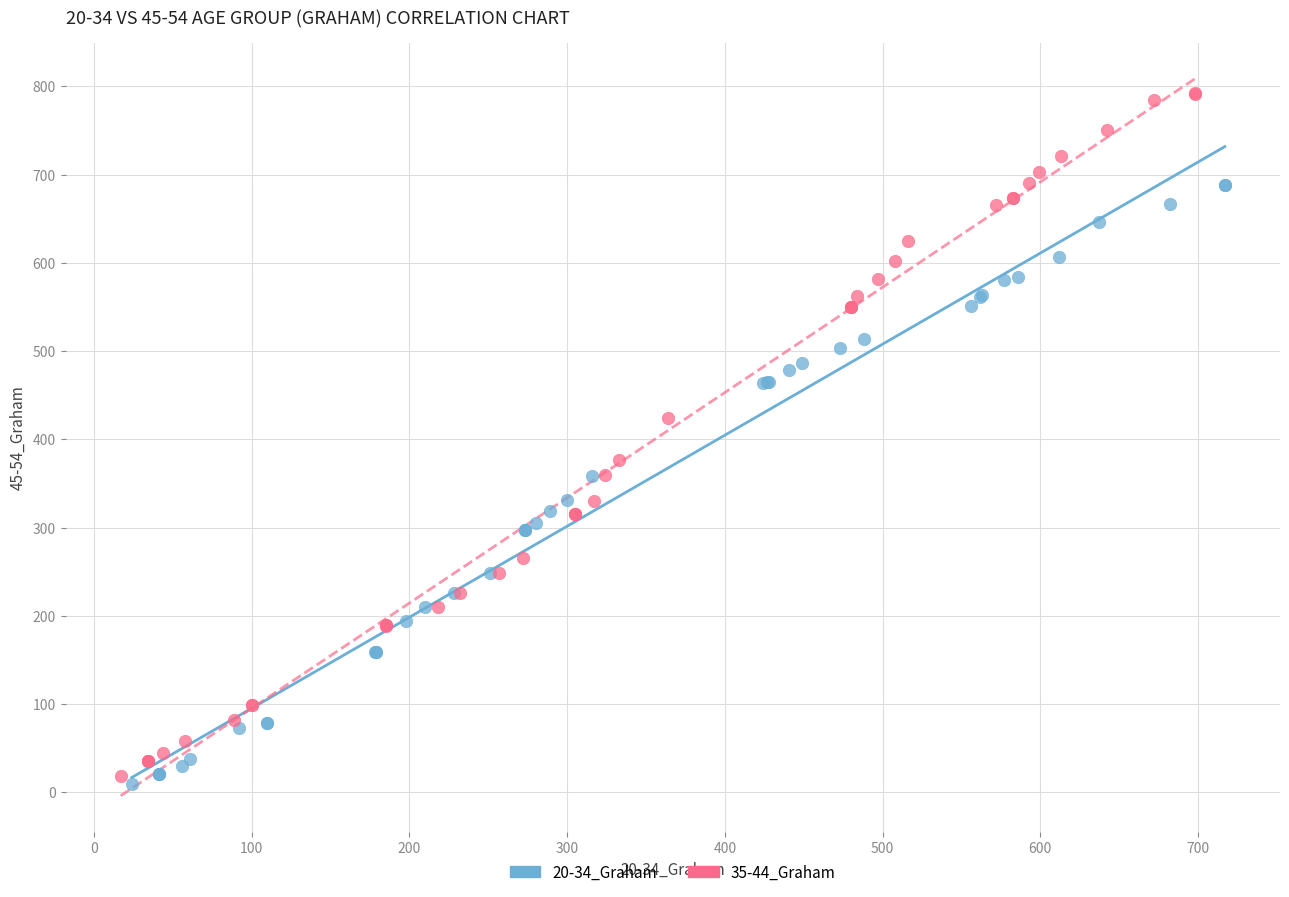

Which series reaches the maximum Y coordinate?

35-44_Graham